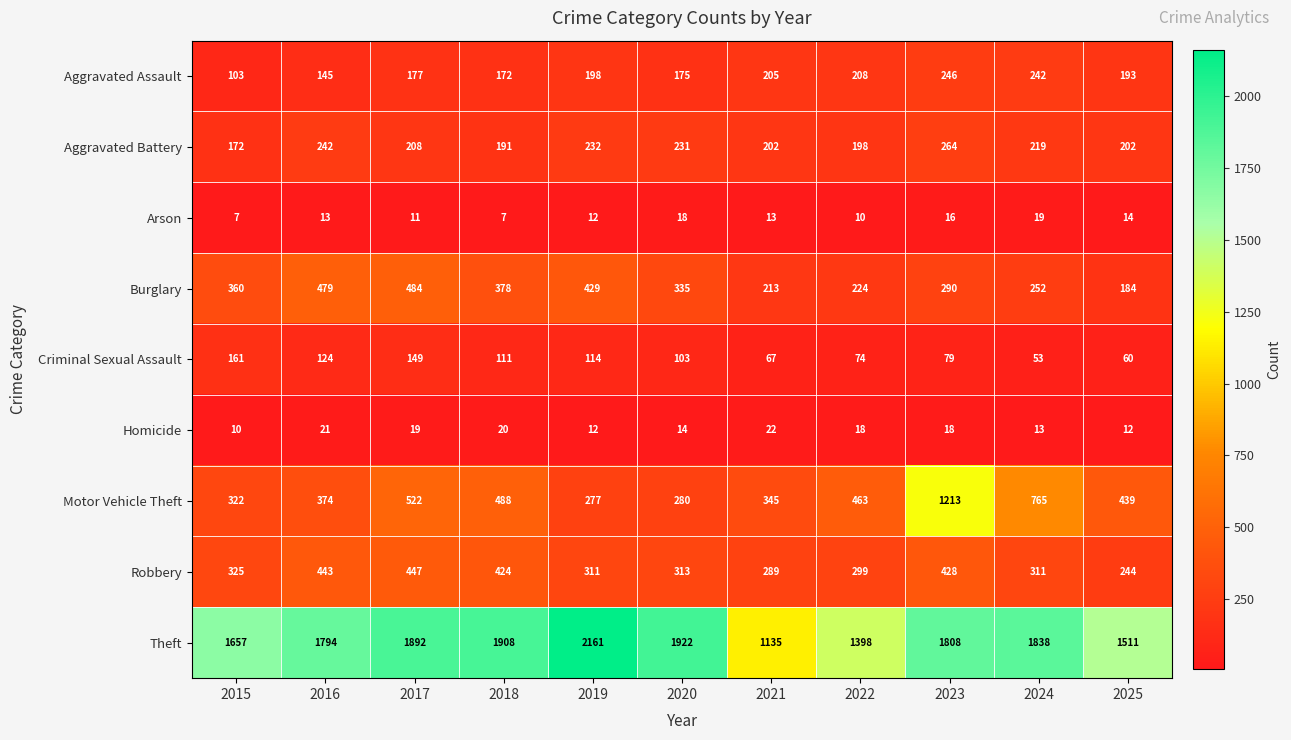

What is the spread (max minus min) of values at 2016?

1781